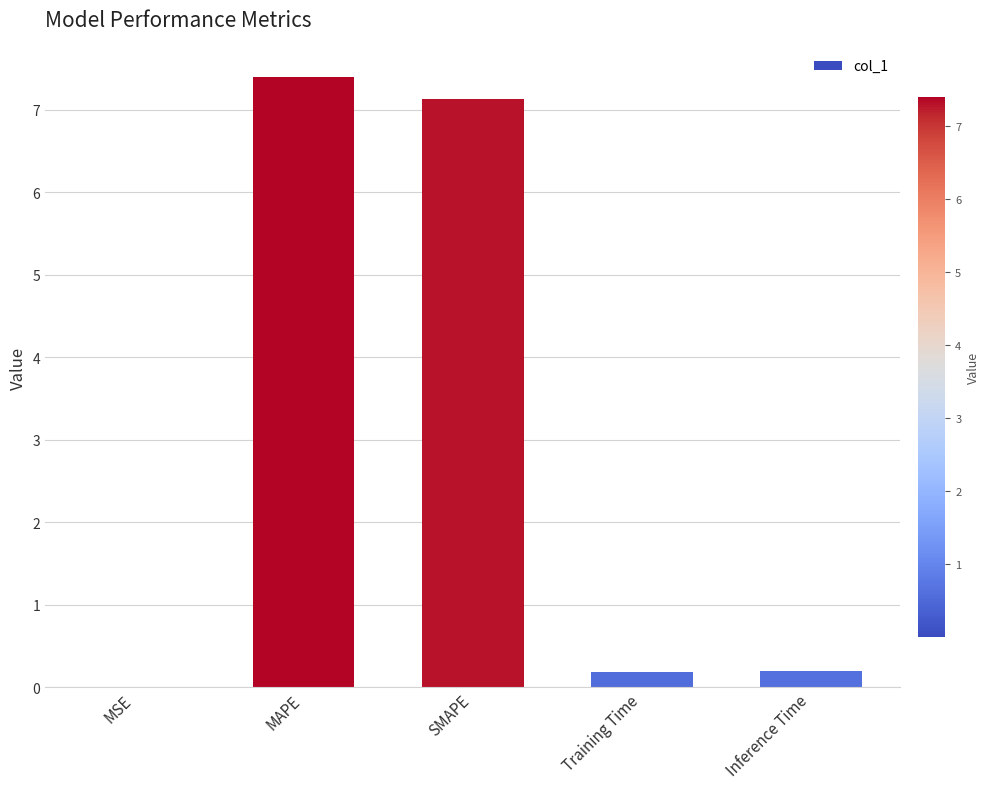

True or false: the data shows 0.2 at Training Time.

True